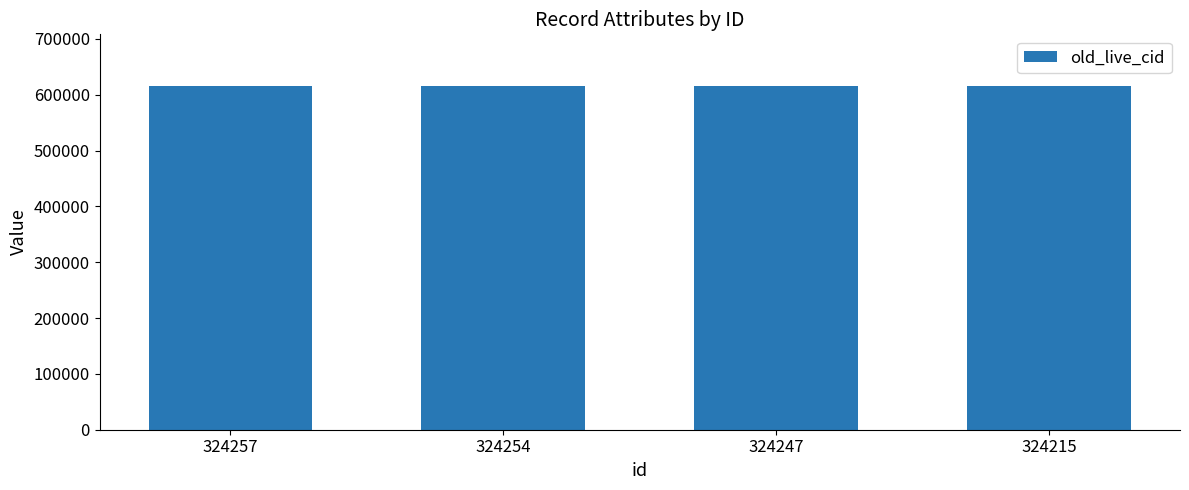

True or false: the data shows 344252 at 324215.

False